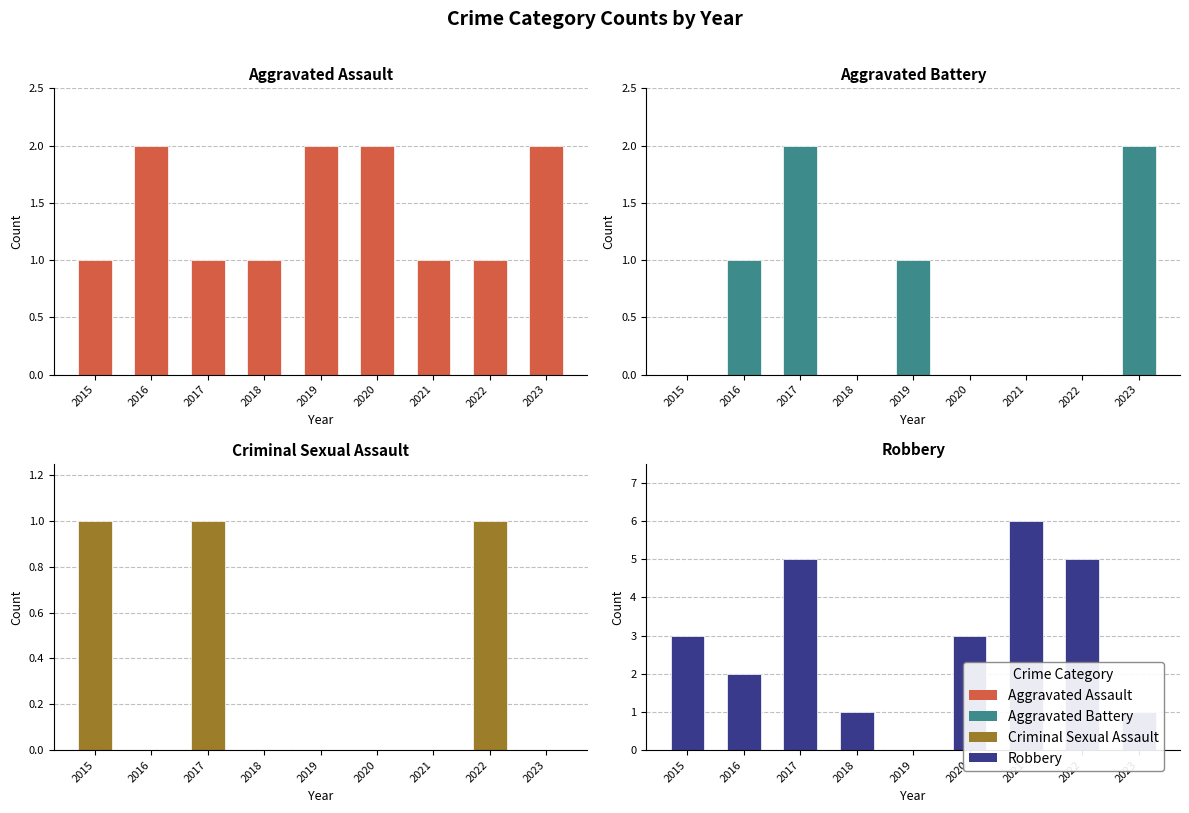

Which series changed the most between 2017 and 2020?

Aggravated Battery